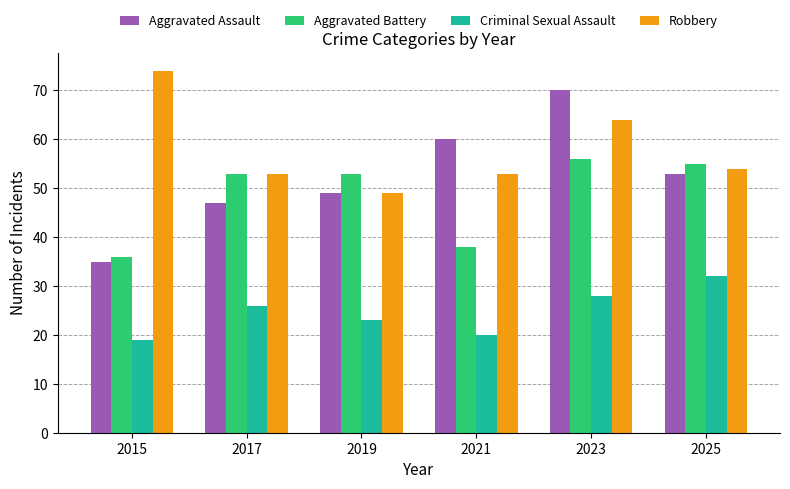

What is the sum of the Aggravated Assault values at 2023 and 2015?

105